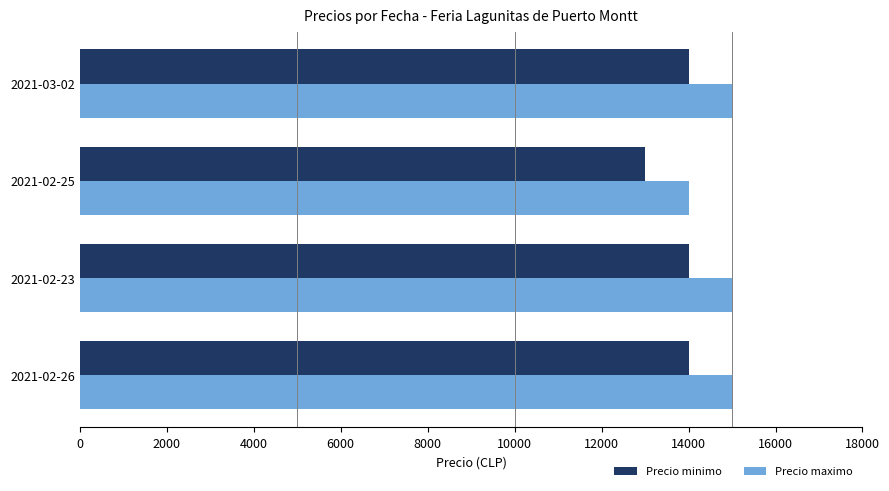

What value does the Precio minimo series have at 2021-02-23?

14000